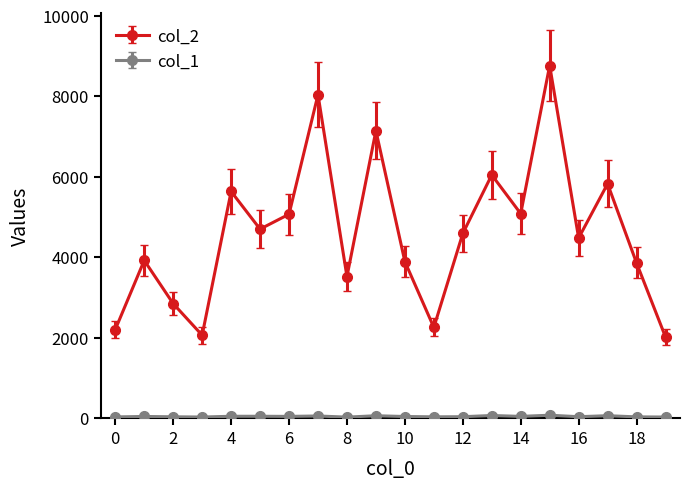

Which series has the largest range (max minus min)?

col_2